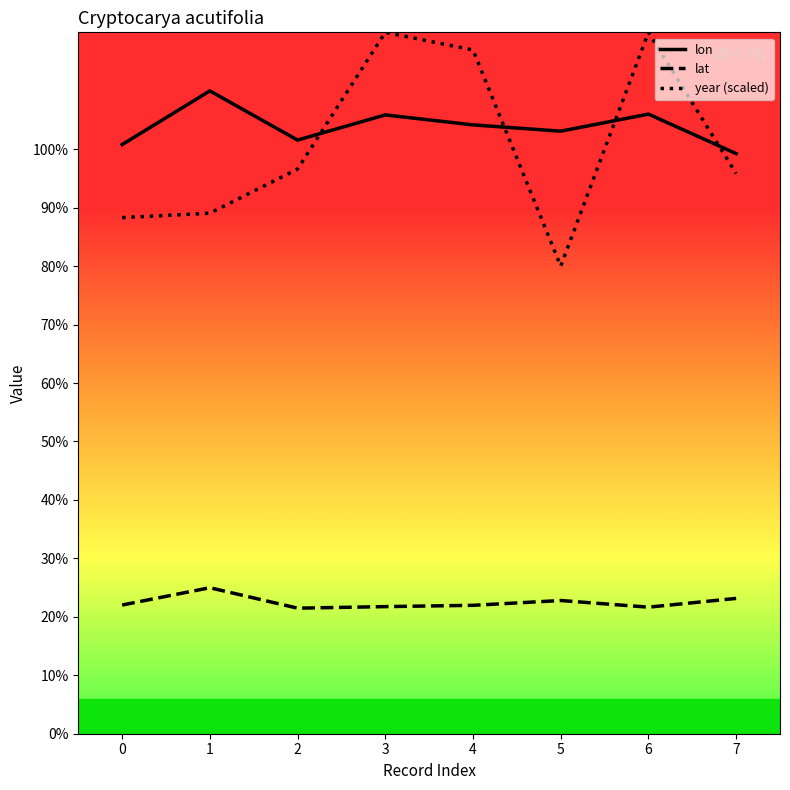

What is the difference between the maximum and minimum values in the lon series?

10.7